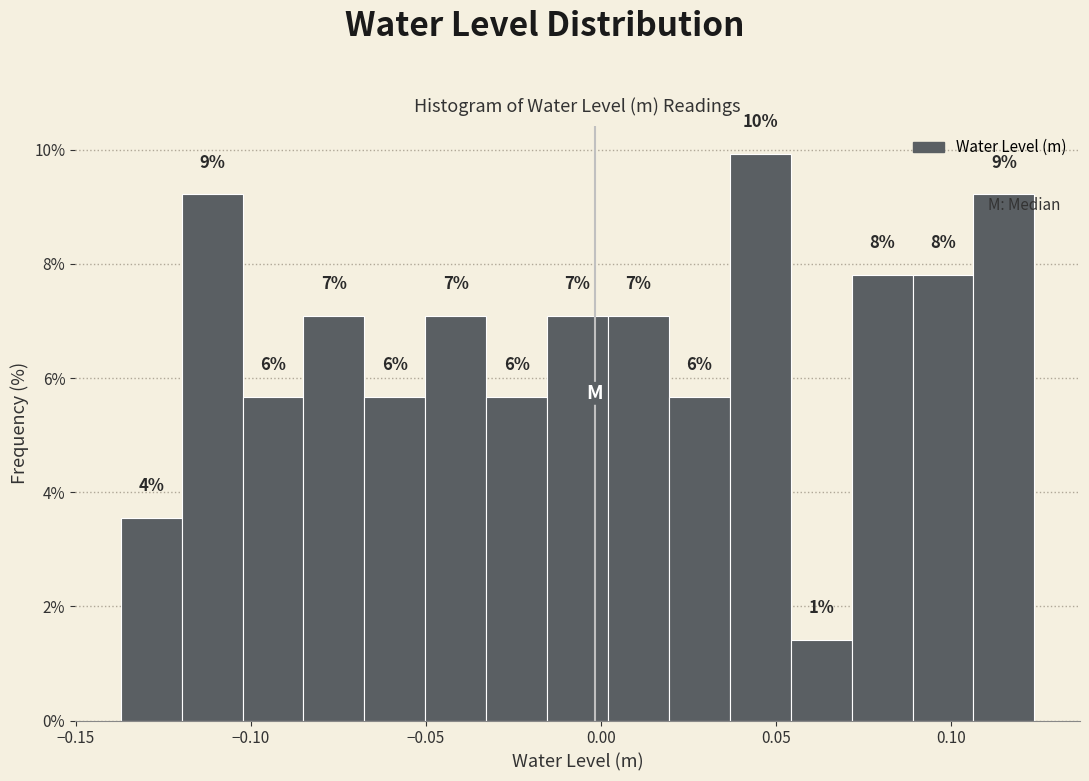

Read against the x-axis, roughly where is the centre of the tallest bar?

0.045